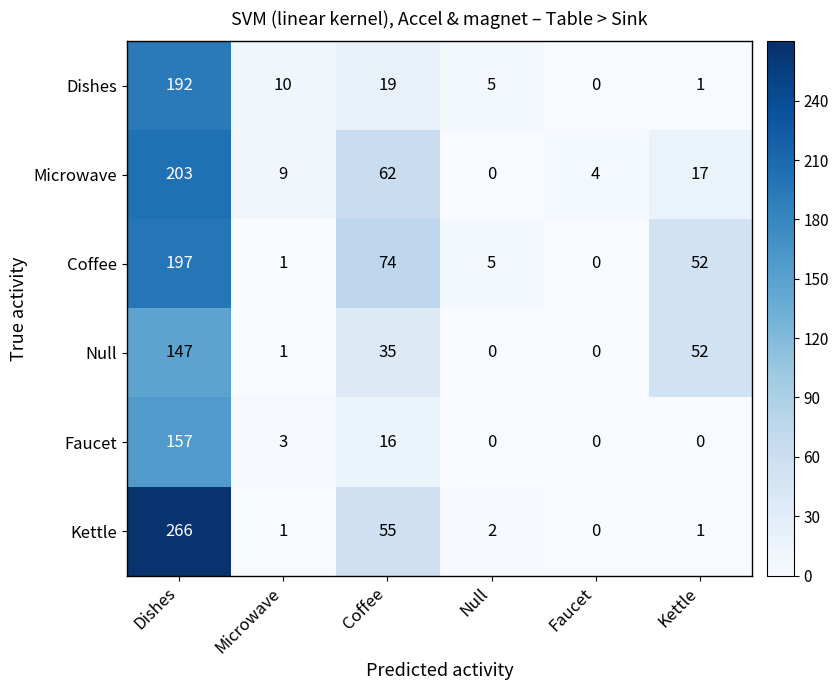

List the series in order of their peak value, highest first.

Kettle, Microwave, Coffee, Dishes, Faucet, Null